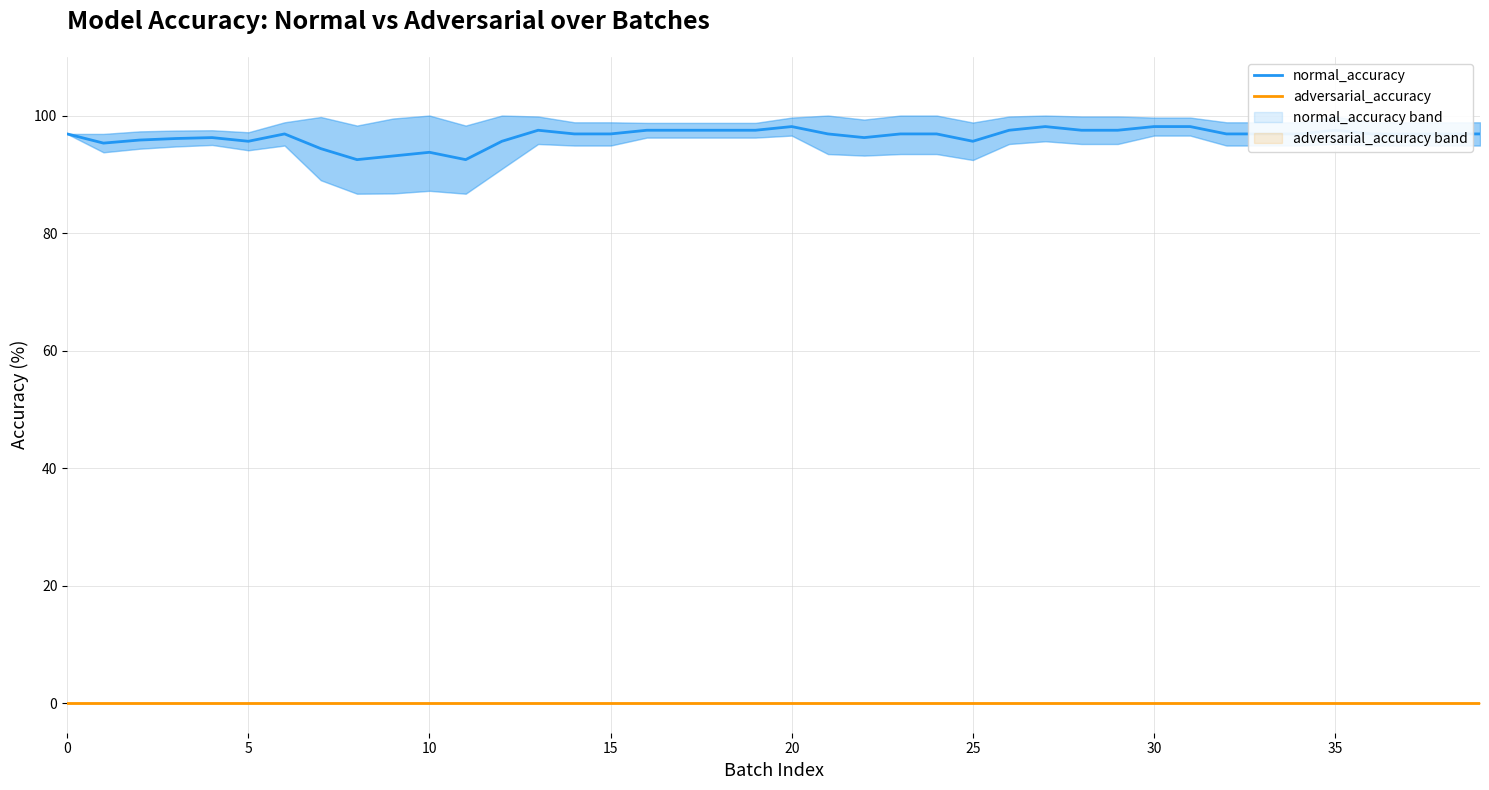

True or false: adversarial_accuracy and normal_accuracy intersect in this chart.

False